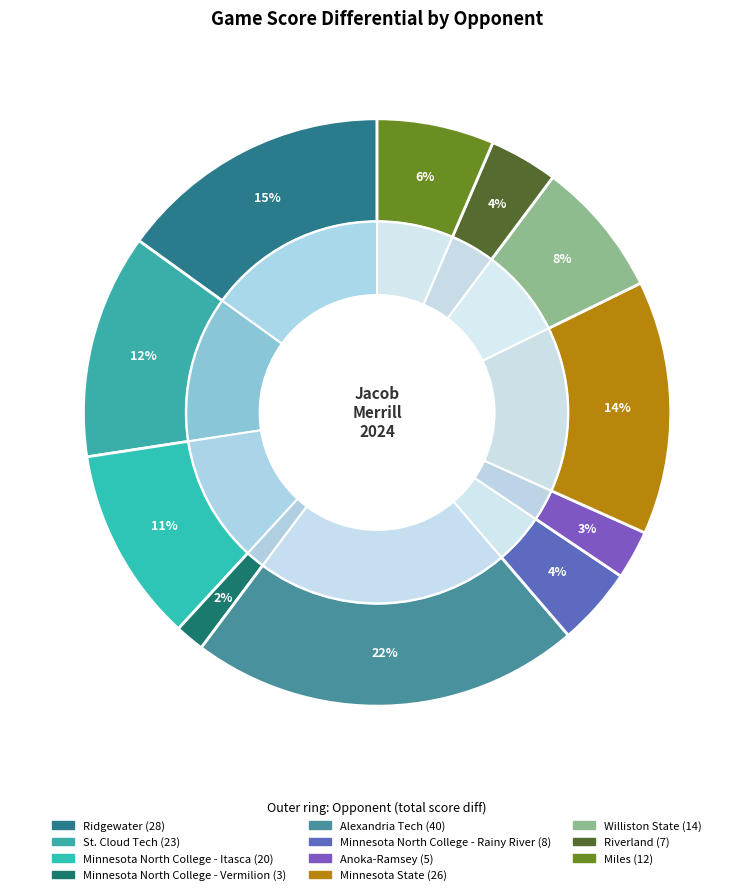

Is Ridgewater the majority of the pie?

No